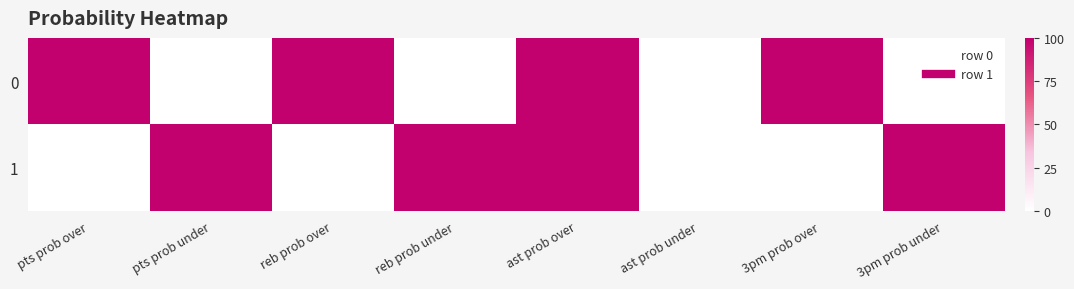

What is the difference between the highest and lowest values at 3pm prob under?

100